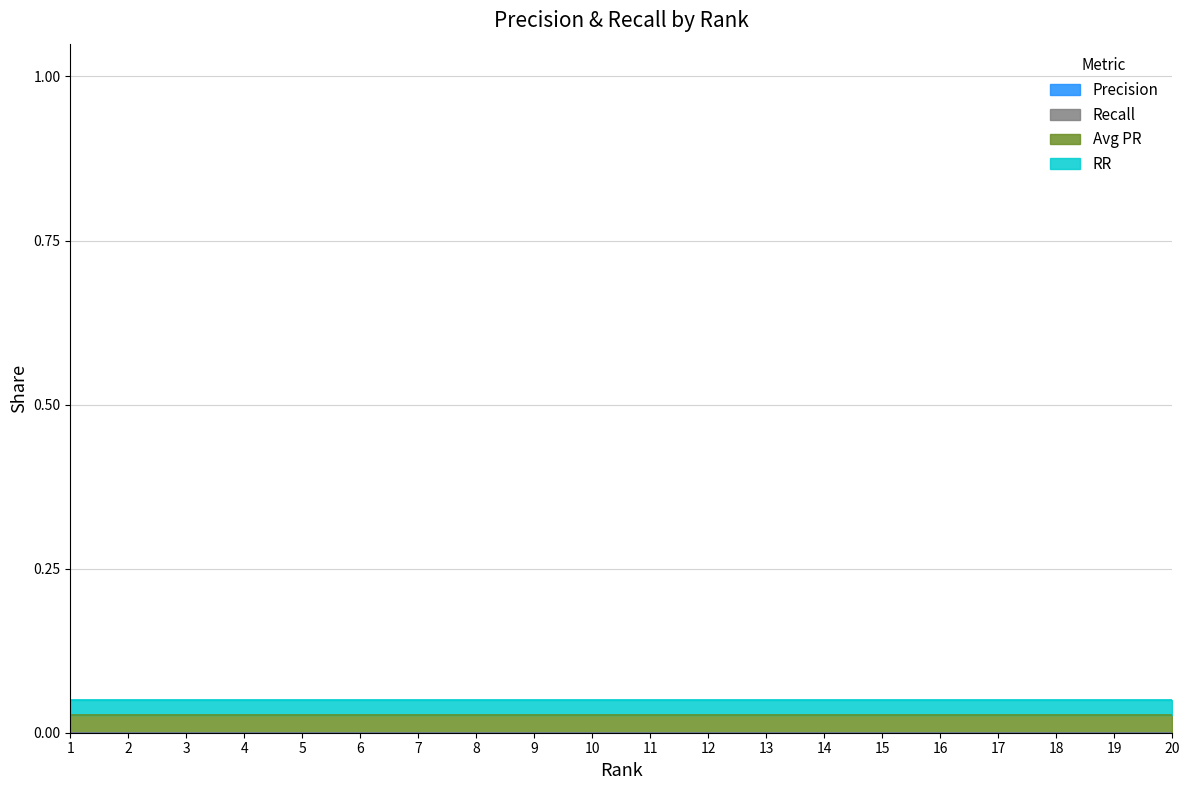

How many lines are shown in the chart?

4